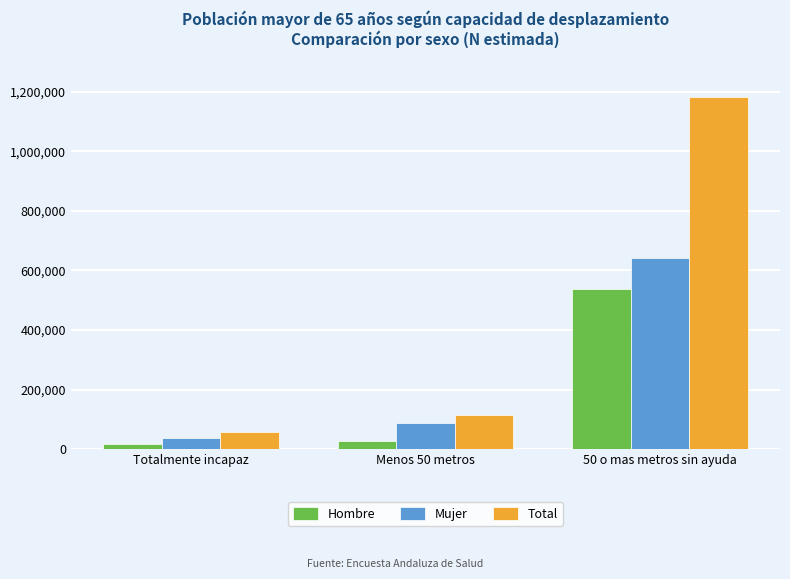

What is the difference between the highest and lowest values at Totalmente incapaz?

39144